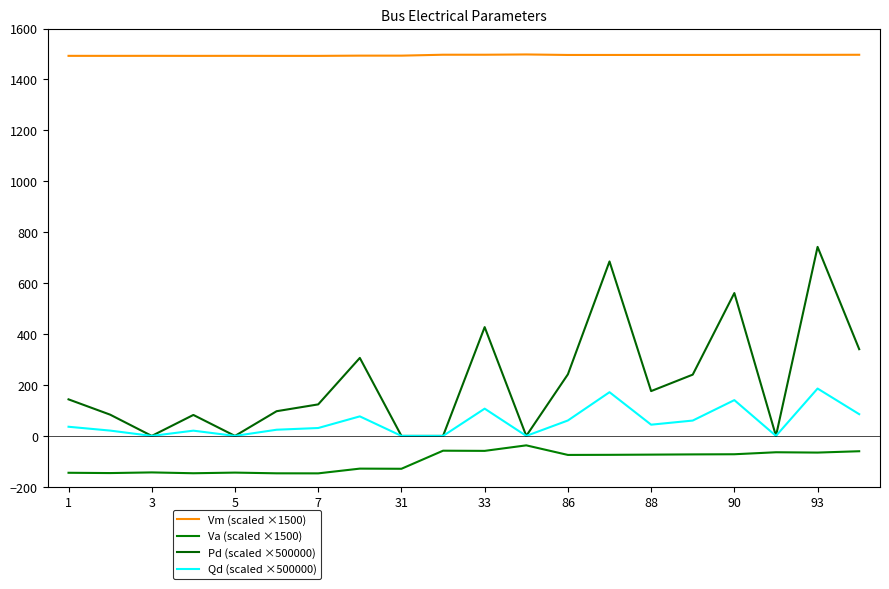

Does the chart have visible grid lines?

No